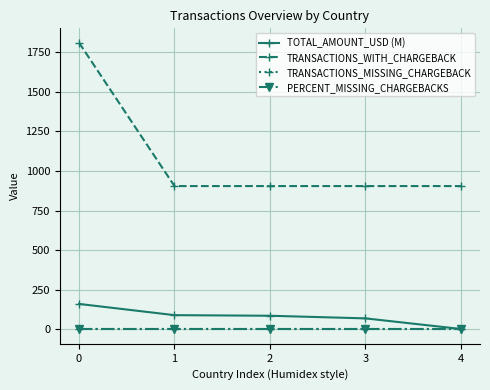

Reading left to right, what are all the values shown in this chart?

TOTAL_AMOUNT_USD (M): 0=161.2	1=90.3	2=86.5	3=70.0	4=3.1
TRANSACTIONS_WITH_CHARGEBACK: 0=1810.0	1=905.0	2=905.0	3=905.0	4=905.0
TRANSACTIONS_MISSING_CHARGEBACK: 0=0.0	1=0.0	2=0.0	3=0.0	4=0.0
PERCENT_MISSING_CHARGEBACKS: 0=0.0	1=0.0	2=0.0	3=0.0	4=0.0